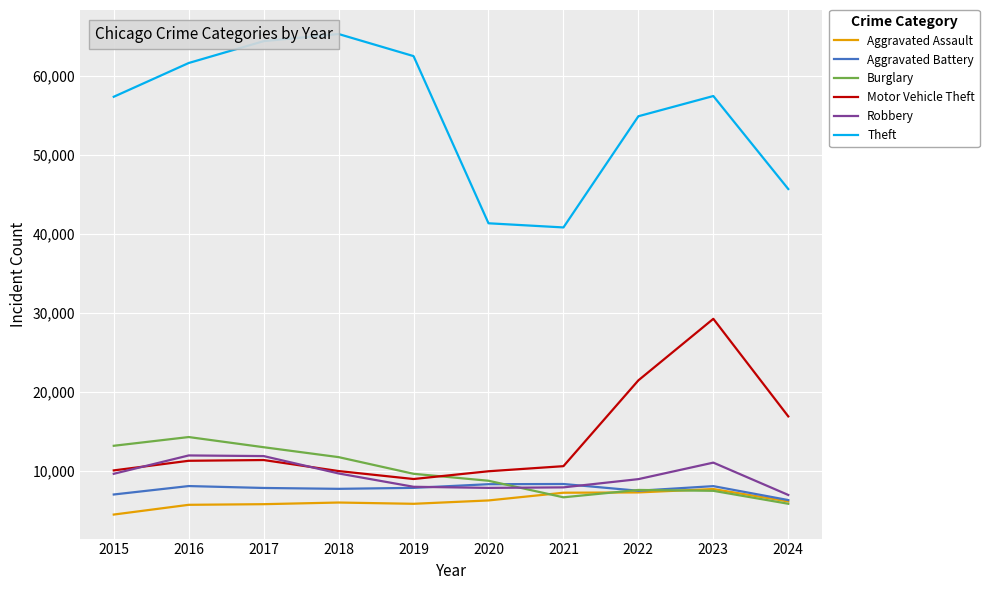

True or false: Aggravated Assault has a value of 12640 at 2023.

False